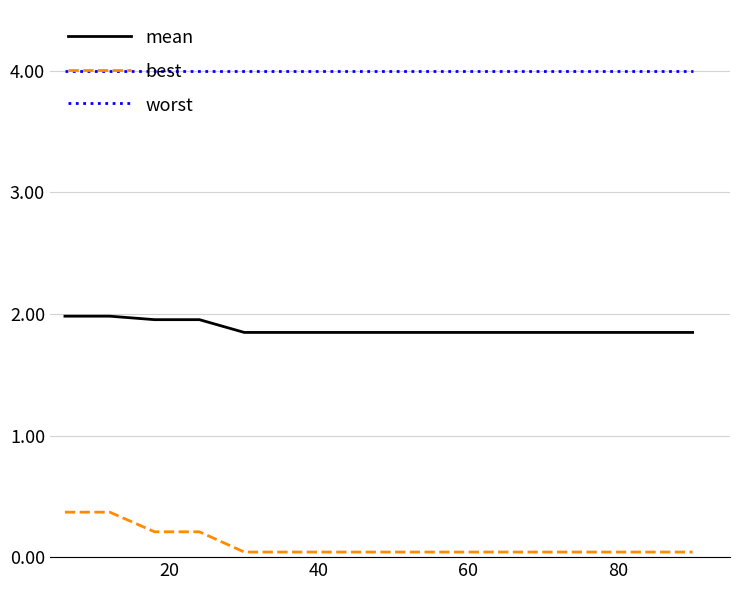

Which series has the widest spread of values?

best